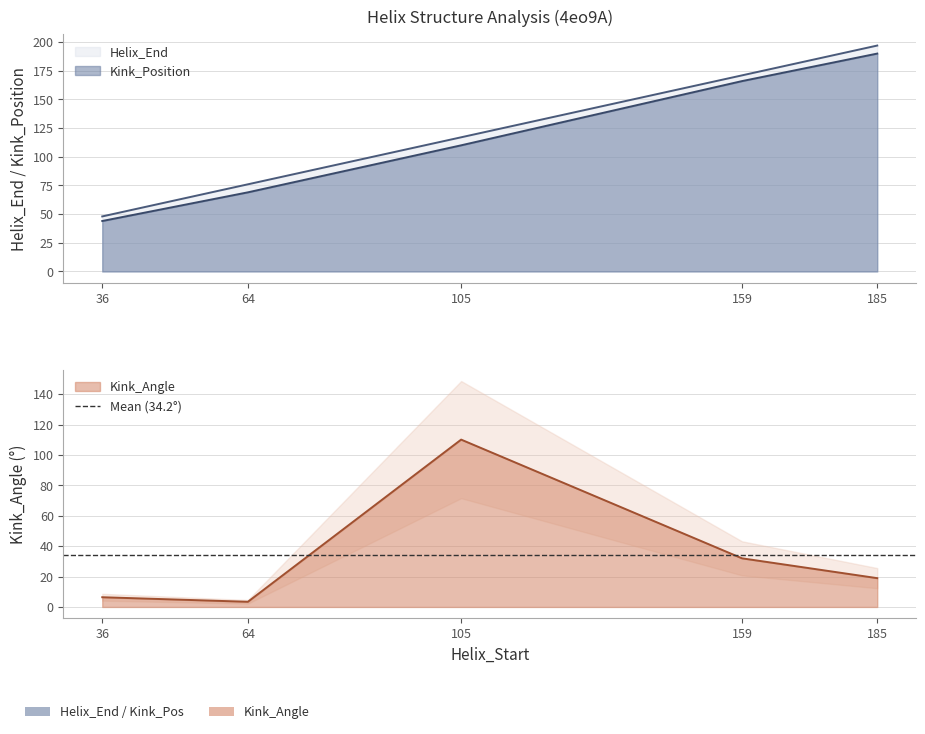

Reading left to right, what are all the values shown in this chart?

Helix_End: 48.0	76.0	117.0	171.0	197.0
Kink_Position: 44.0	69.0	110.0	166.0	190.0
Kink_Angle: 6.4	3.4	110.2	32.0	19.0